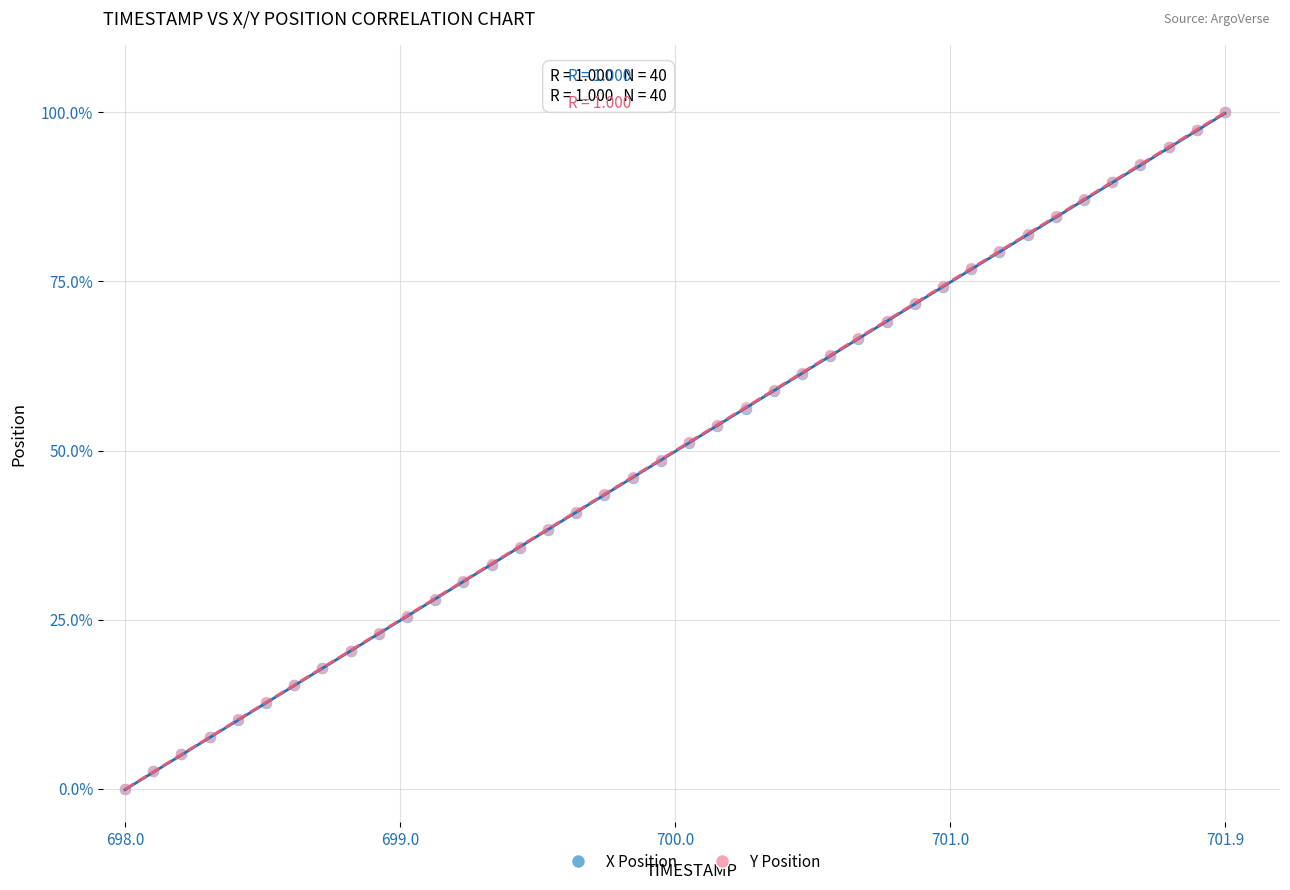

What are all the series names shown in the legend?

X Position, Y Position